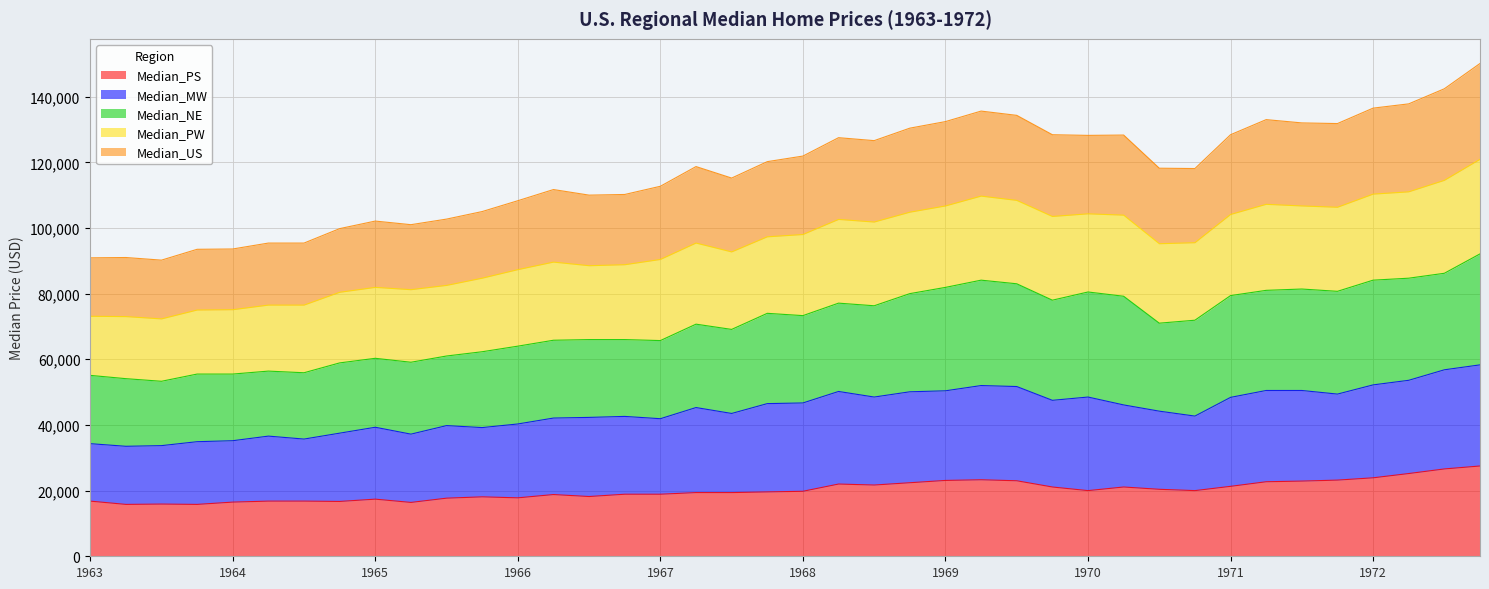

At how many categories does at least one series exceed 131647?

10